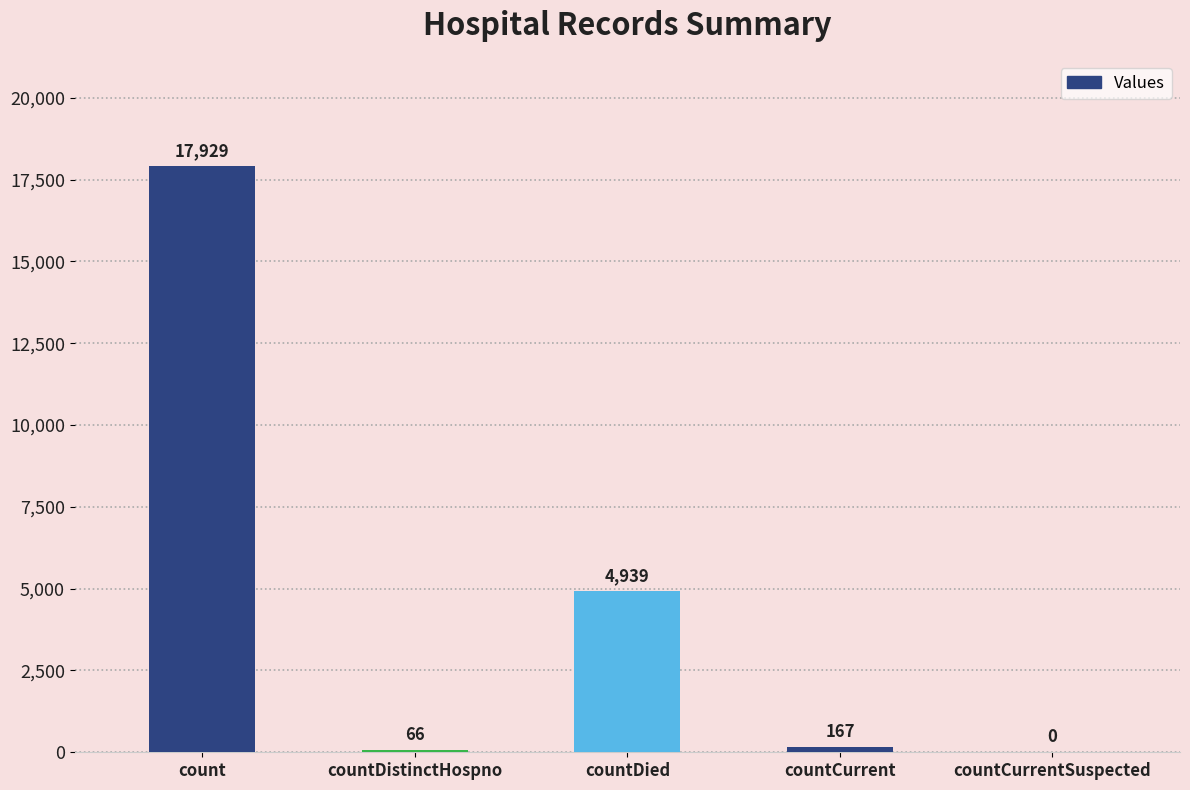

At which label does the data first exceed 167?

count